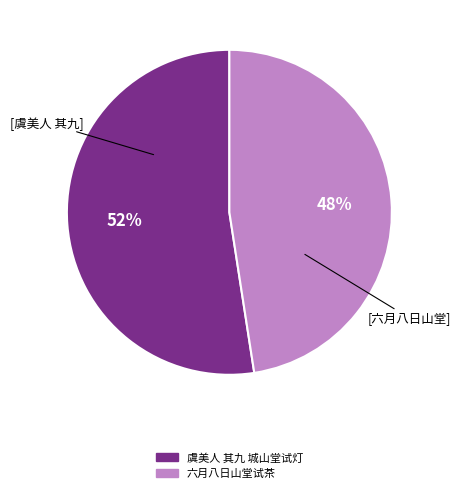

Rank the categories by value from lowest to highest.

六月八日山堂试茶, 虞美人 其九 城山堂试灯